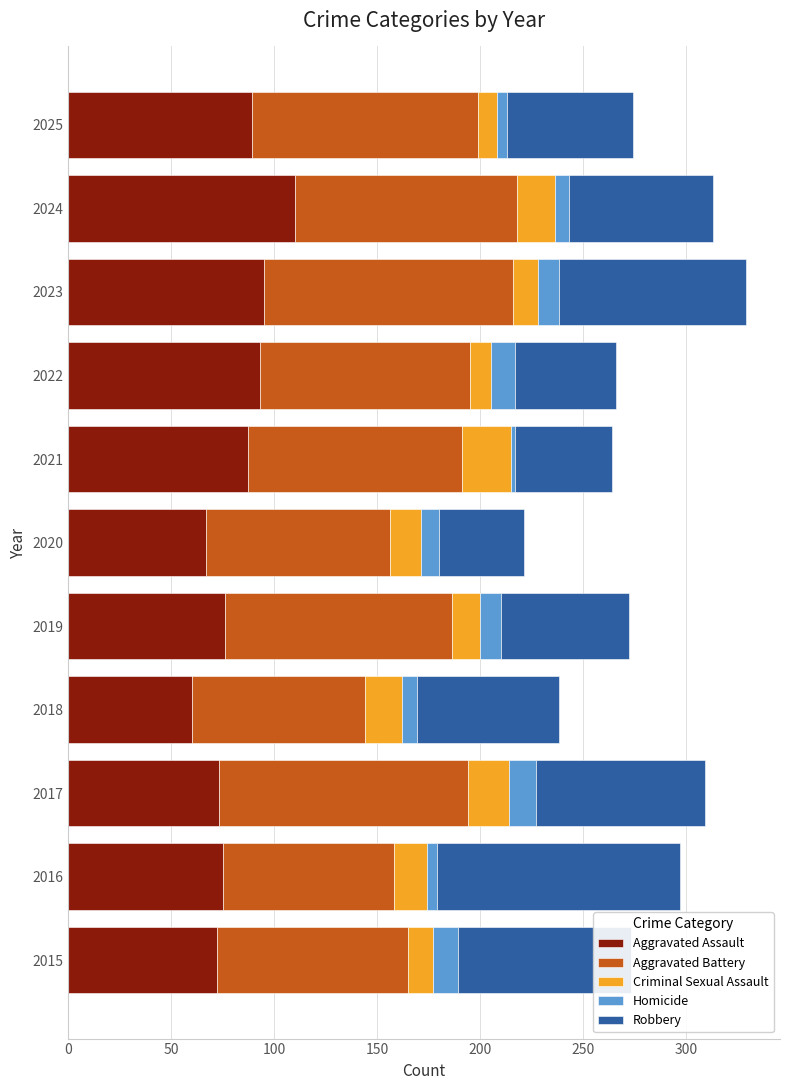

What is the total value across all series at 2015?

273